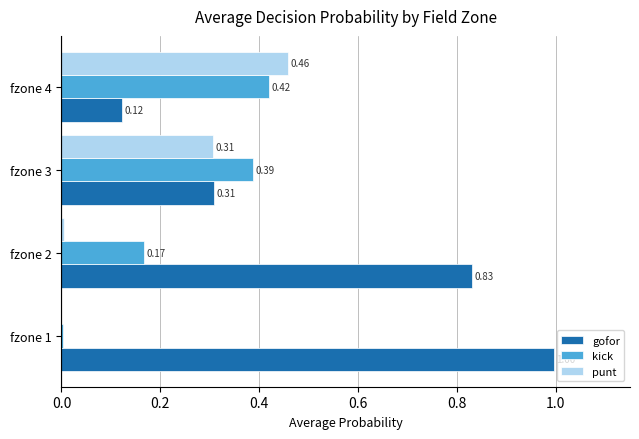

How many series are shown in this chart?

3